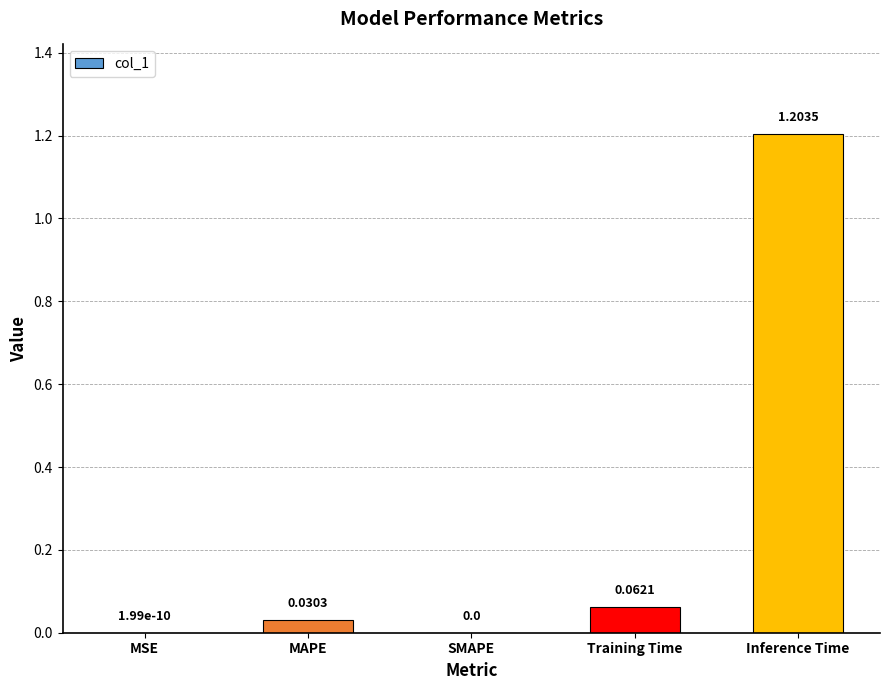

At which category does the chart reach its peak across all series?

Inference Time